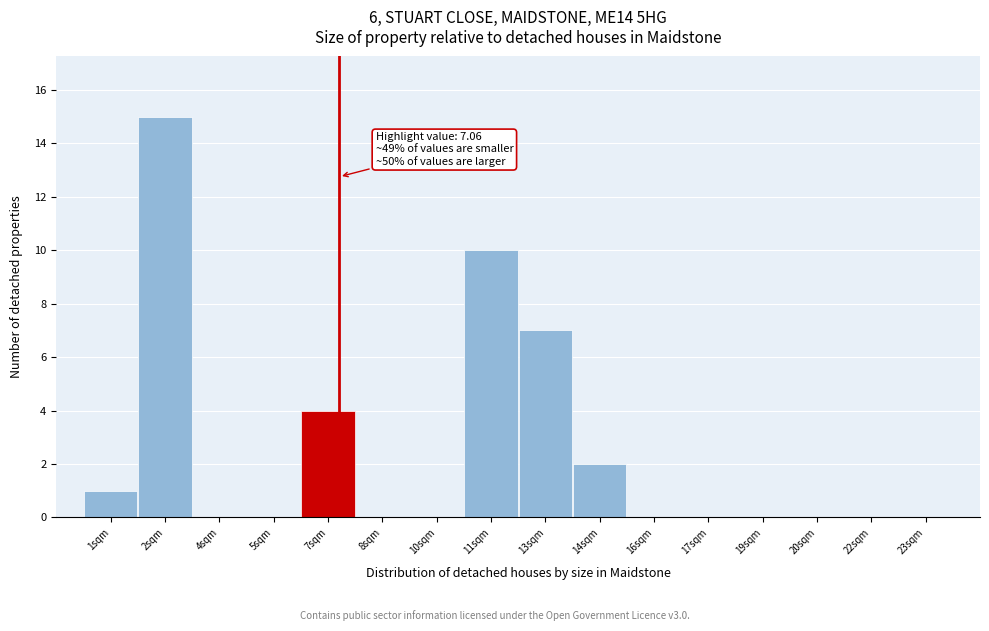

Which range on the x-axis has the tallest bar?

1.5 to 3.0